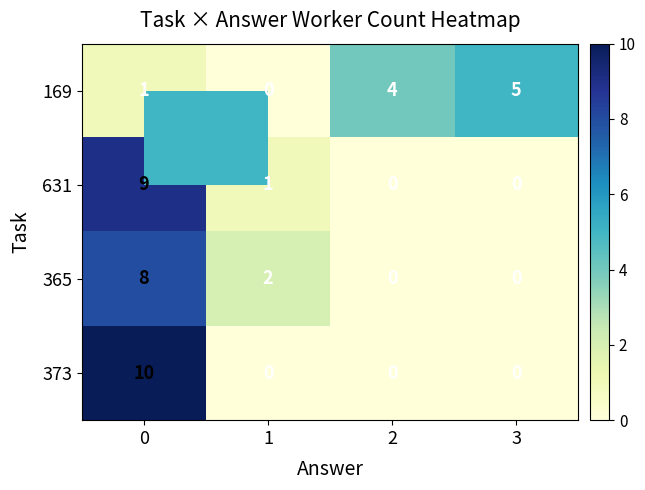

Which series changed the most between 1 and 3?

169